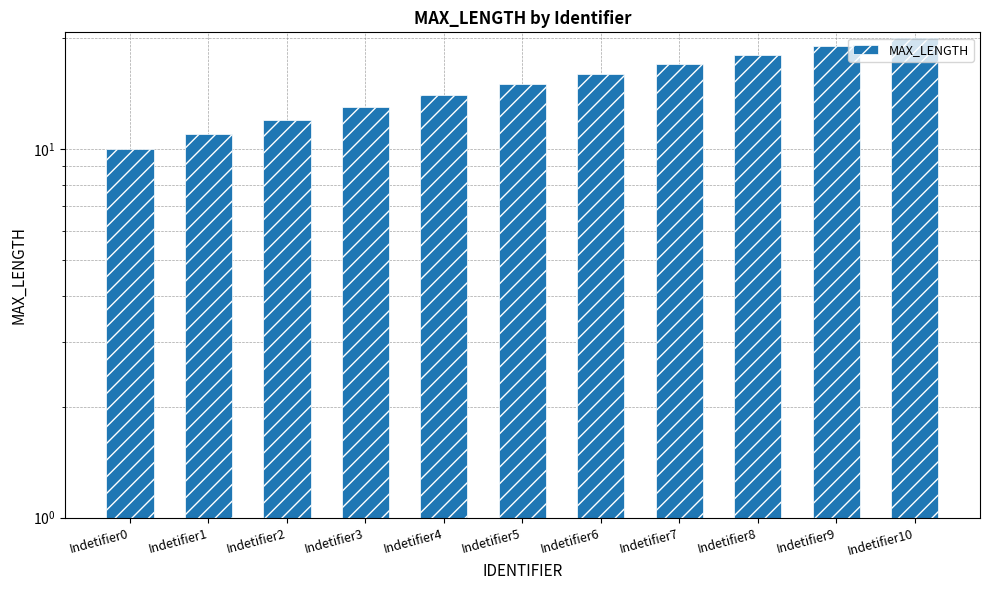

What is the value of the 11th bar from the left?

20